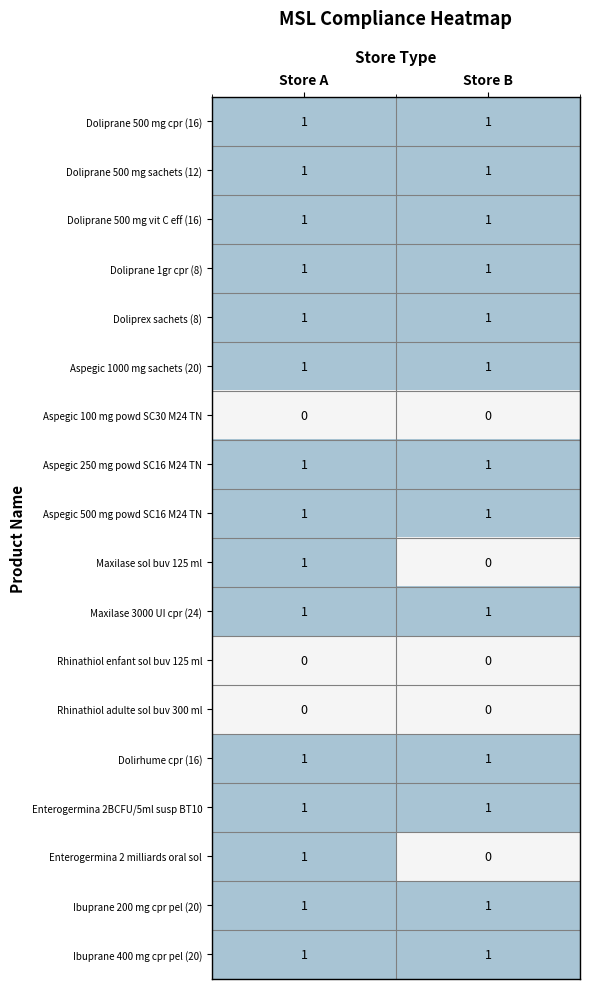

What is the total value across all series at Store A?

15